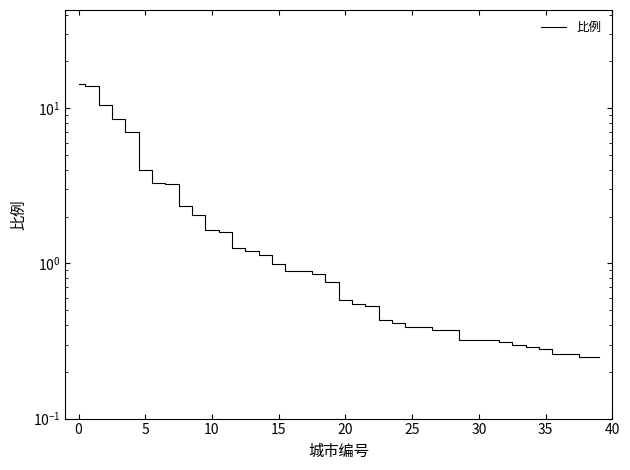

What is the minimum value shown in the chart?

0.2